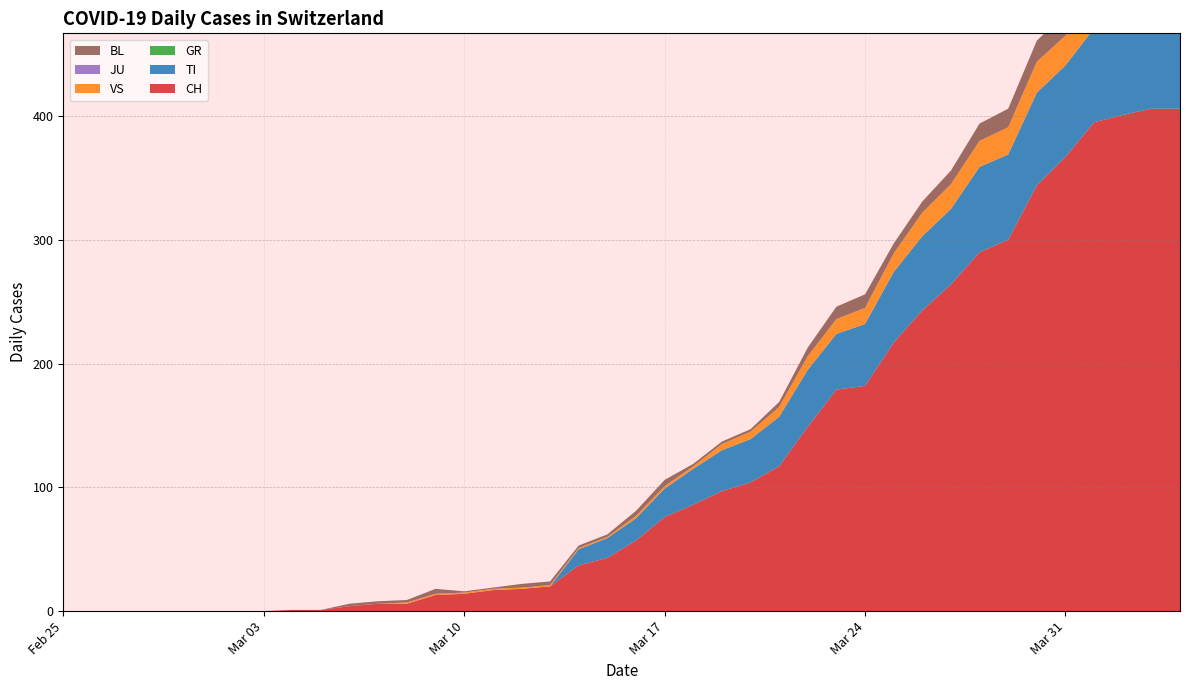

Reading right to left, extract all data points from this chart.

CH: 406	406	401	395	367	344	300	290	264	243	217	182	179	149	117	104	97	86	76	57	43	37	20	18	17	14	13	6	6	4	1	1	0	0	0	0	0	0	0	0
TI: 72	75	75	76	74	75	69	69	61	60	57	50	45	46	40	35	33	29	23	18	16	13	0	0	0	0	0	0	0	0	0	0	0	0	0	0	0	0	0	0
GR: 0	0	0	0	0	0	0	0	0	0	0	0	0	0	0	0	0	0	0	0	0	0	0	0	0	0	0	0	0	0	0	0	0	0	0	0	0	0	0	0
VS: 28	26	28	26	24	25	22	21	20	19	15	13	12	11	8	6	5	2	2	2	1	1	1	1	1	1	1	1	0	0	0	0	0	0	0	0	0	0	0	0
JU: 0	0	0	0	0	0	0	0	0	0	0	0	0	0	0	0	0	0	0	0	0	0	0	0	0	0	0	0	0	0	0	0	0	0	0	0	0	0	0	0
BL: 19	18	18	17	18	17	15	14	11	9	8	11	10	7	4	2	2	2	5	4	2	2	3	3	1	1	4	2	2	2	0	0	0	0	0	0	0	0	0	0